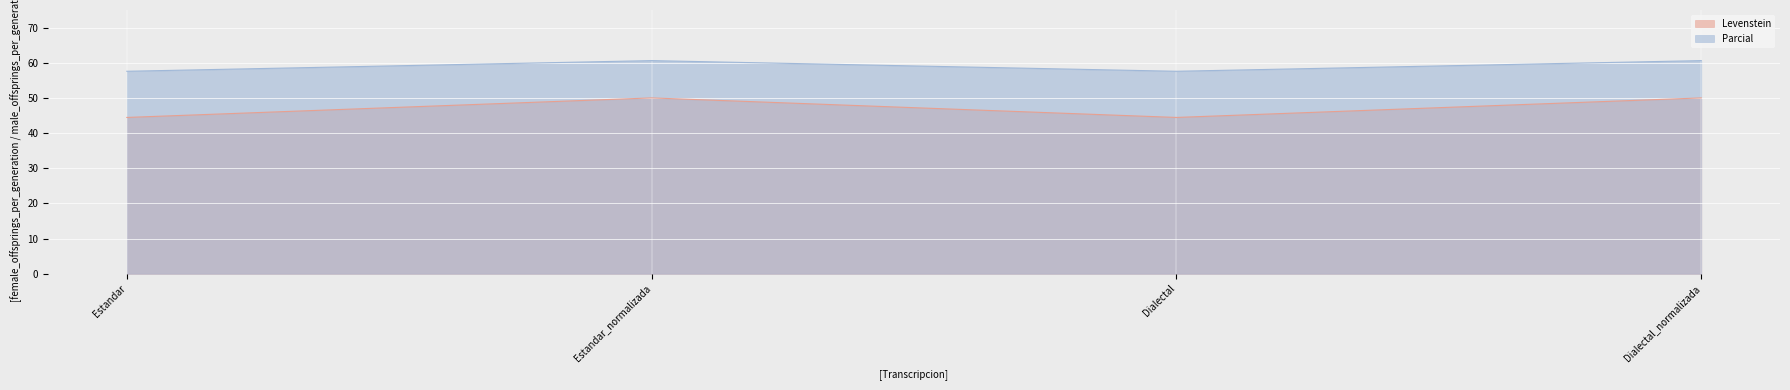

List the series in order of their overall mean, lowest first.

Levenstein, Parcial